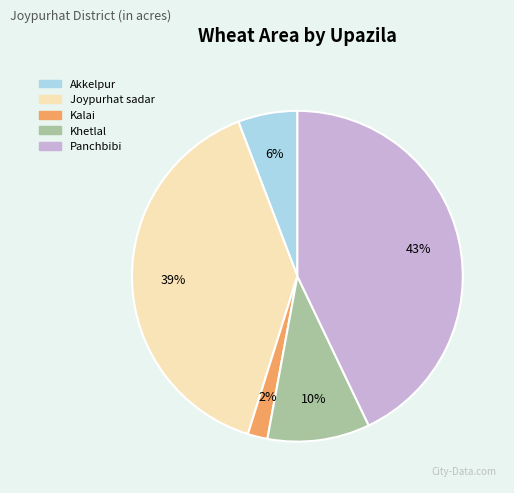

How many segments does this pie chart have?

5